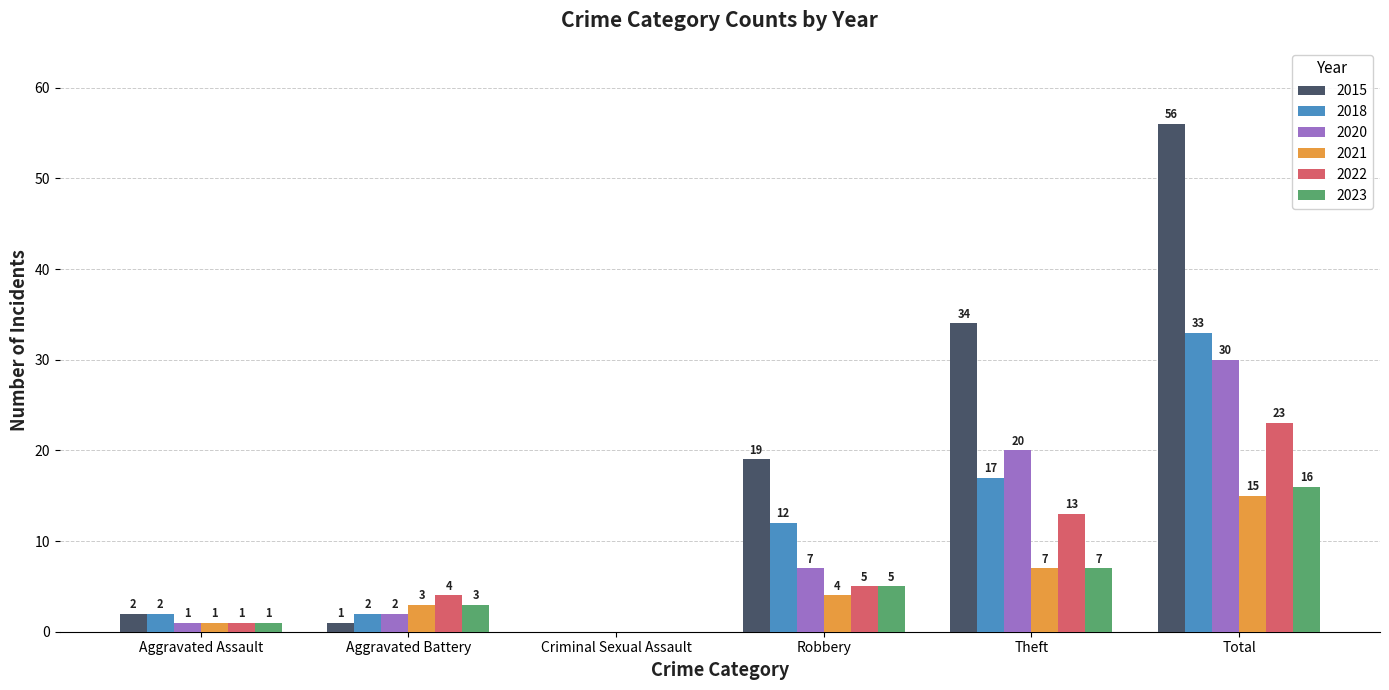

At which category is the sum across all series the highest?

Total